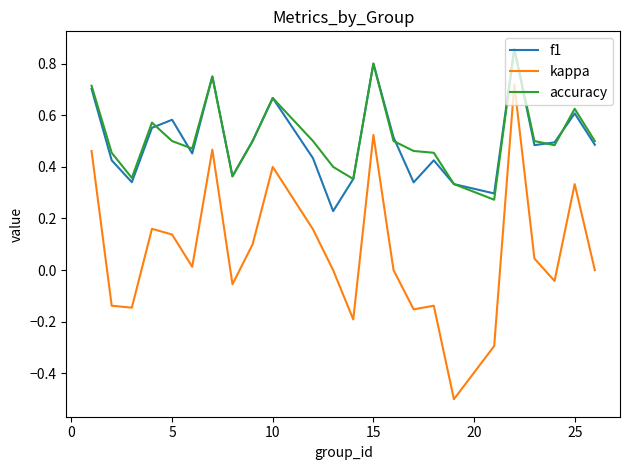

True or false: f1 and kappa intersect in this chart.

False